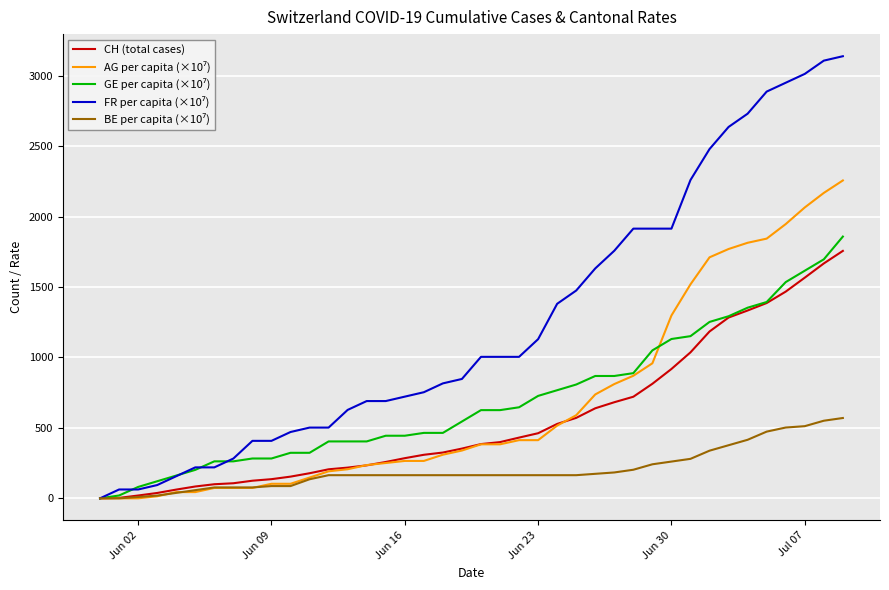

What is the greatest value displayed?

3137.6